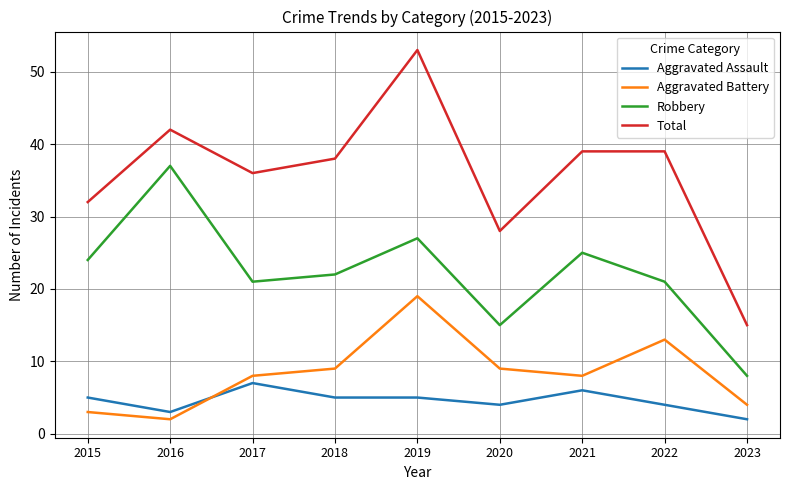

How many categories are shown in the chart?

9